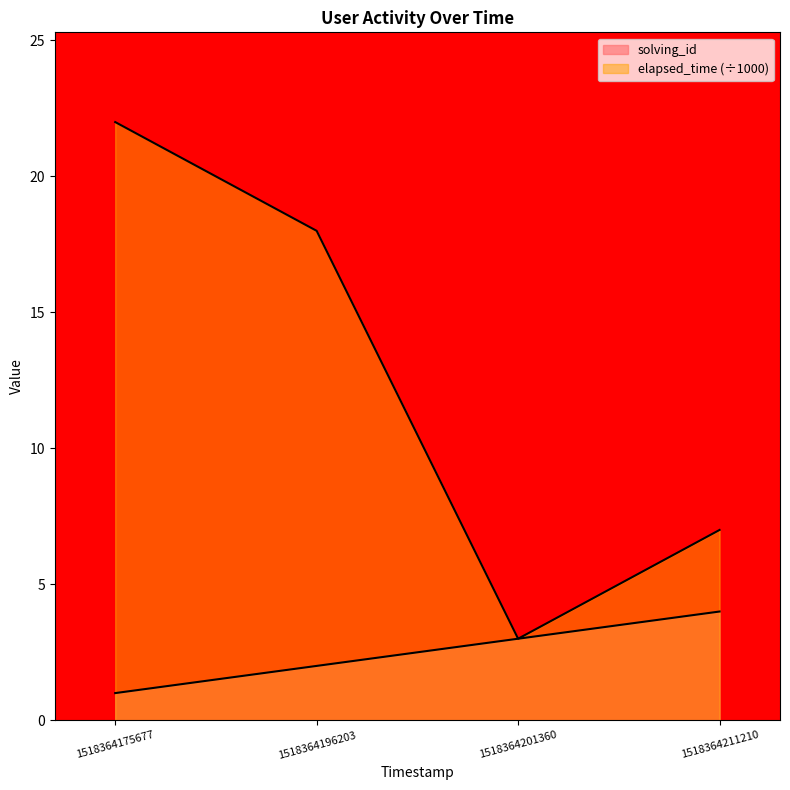

How many lines are shown in the chart?

2